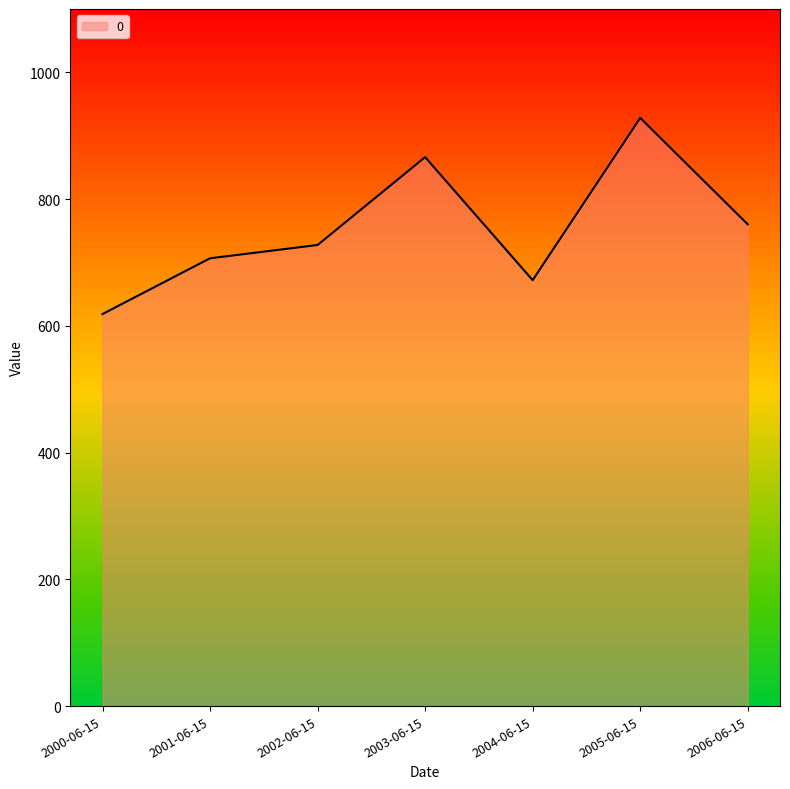

How many lines are shown in the chart?

1